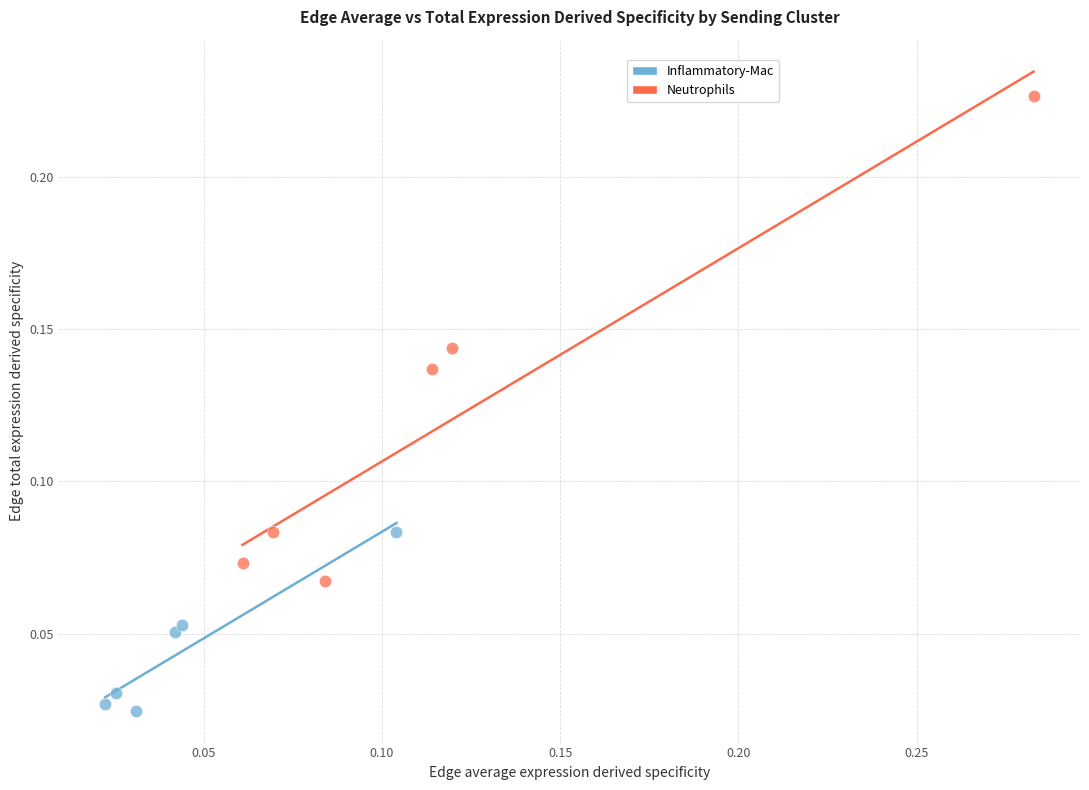

Which series has the widest spread of Y values?

Neutrophils